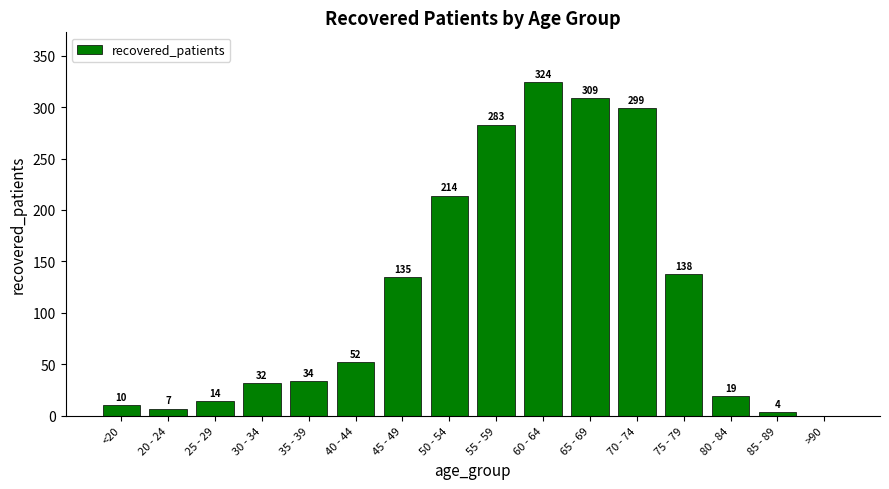

What is the change in value from 40 - 44 to 75 - 79?

+86